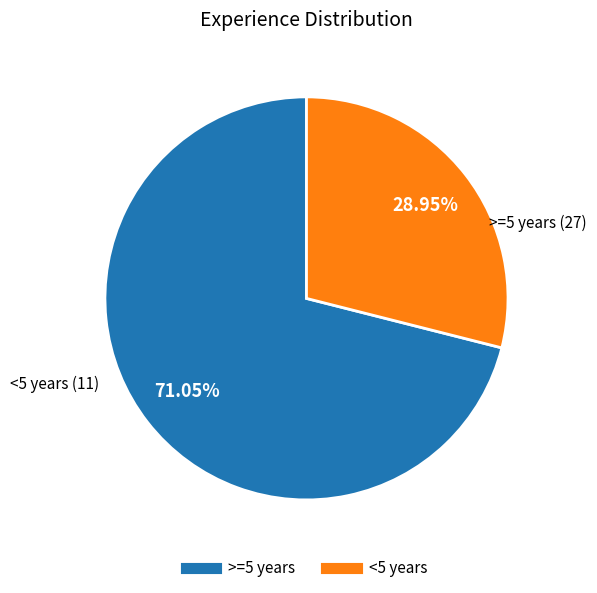

Which slice is the largest?

>=5 years